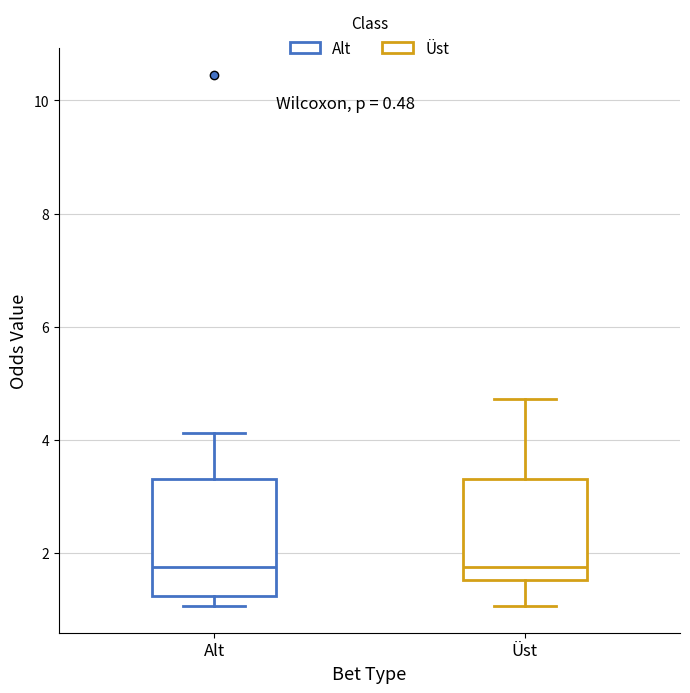

Reading left to right, read every box against the y-axis: the position of its median line, the range the box covers, and the ends of its whiskers. The values are not printed on the chart, so give them approximately, as read against the axis.

Alt: median 1.8, box 1.2 to 3.4, whiskers 1.0 to 4.2
Üst: median 1.8, box 1.6 to 3.4, whiskers 1.0 to 4.8